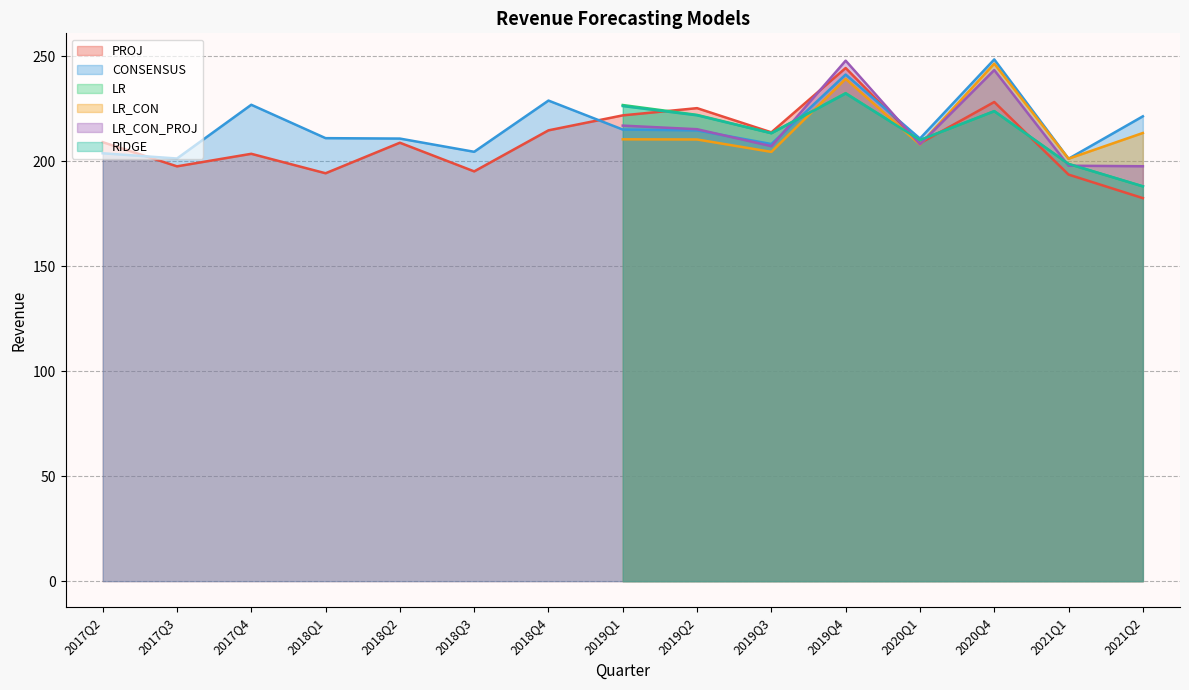

The value of CONSENSUS at 2019Q1 is 105.8. True or false?

False